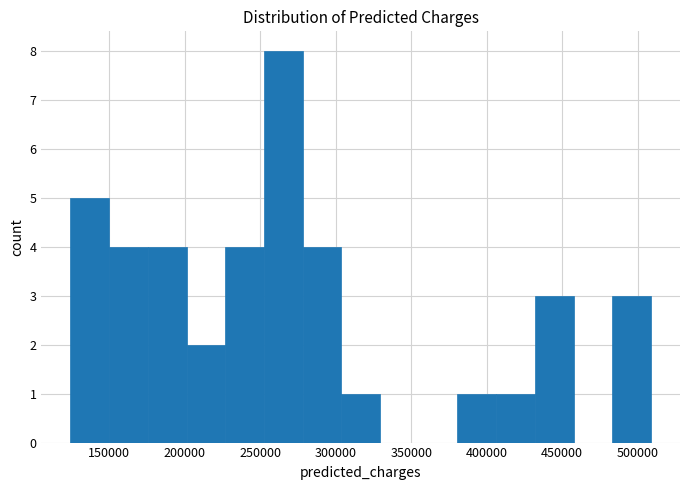

Reading left to right, list every bar in this chart as the range it spans on the x-axis followed by its height. Neither the bar edges nor the heights are printed on the chart, so give them approximately, as read against the axes.

125000 to 150000: 5
150000 to 175000: 4
175000 to 200000: 4
200000 to 225000: 2
225000 to 255000: 4
255000 to 280000: 8
280000 to 305000: 4
305000 to 330000: 1
330000 to 355000: 0
355000 to 380000: 0
380000 to 405000: 1
405000 to 430000: 1
430000 to 460000: 3
460000 to 485000: 0
485000 to 510000: 3